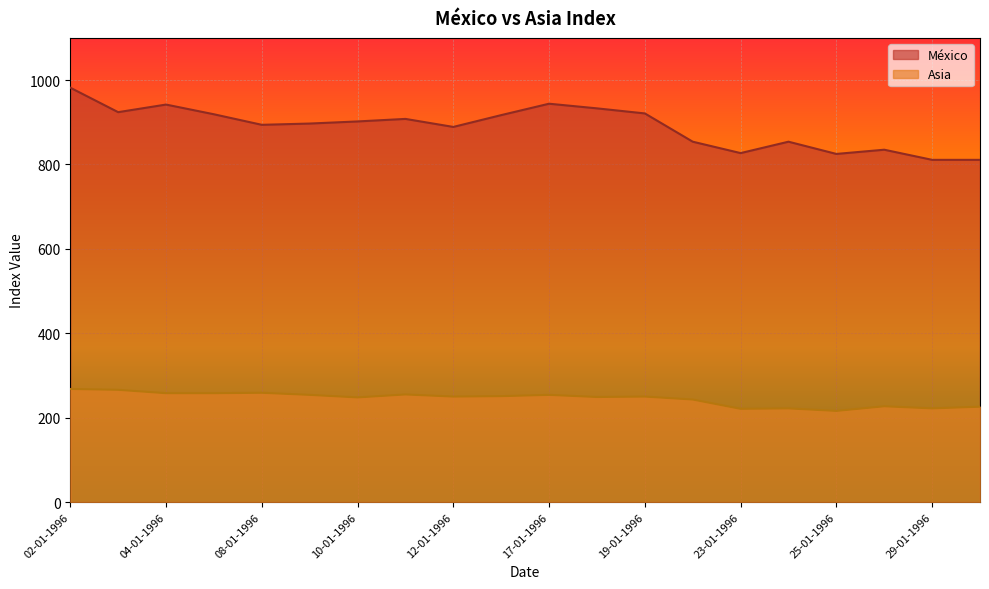

True or false: México and Asia cross at least once.

False